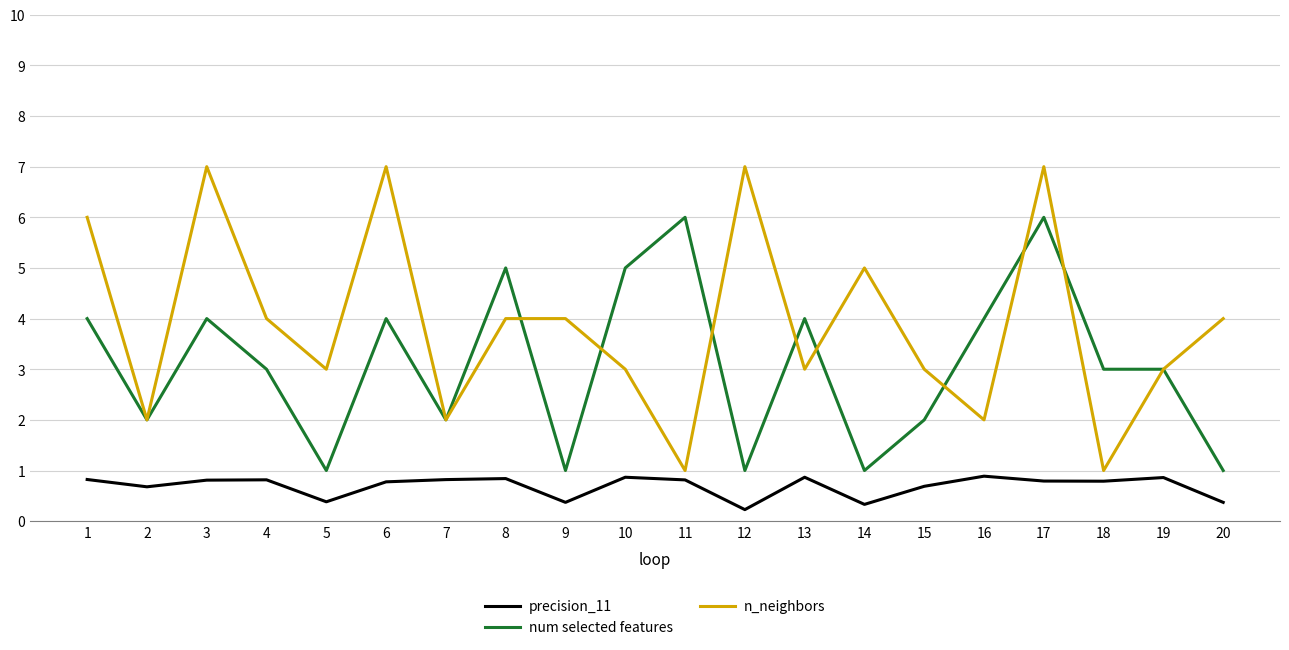

What is the sum of the precision_11 values at 15 and 5?

1.1